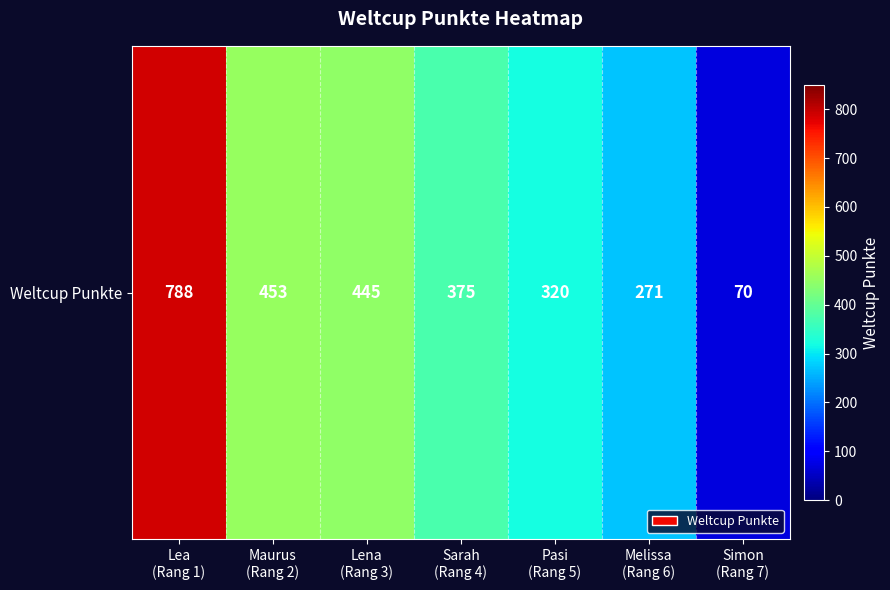

At which category does the chart reach its minimum across all series?

Simon
(Rang 7)